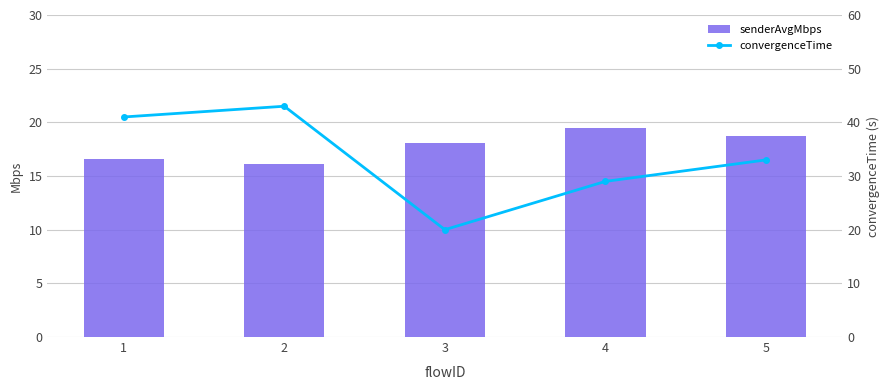

Rank the categories by senderAvgMbps value from highest to lowest.

4, 5, 3, 1, 2